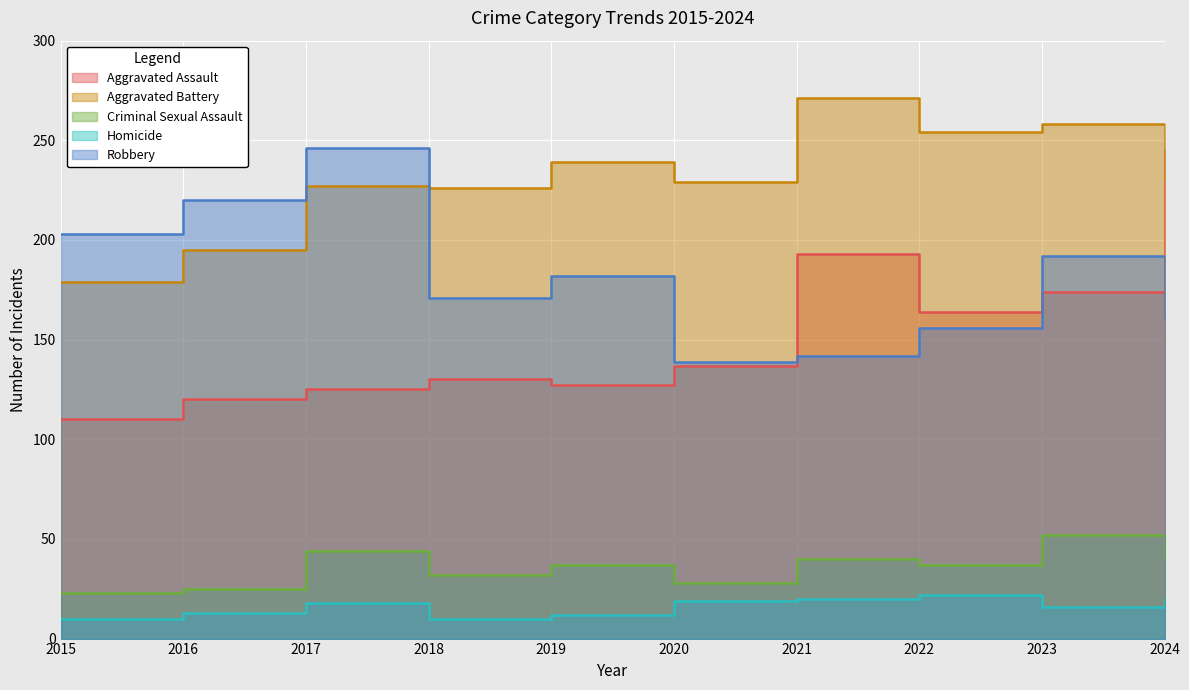

Count the number of data series in this chart.

5